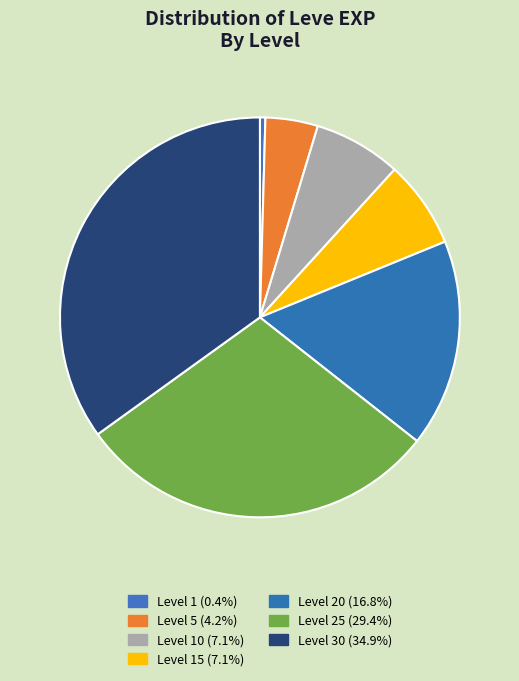

How many slices are in this pie chart?

7